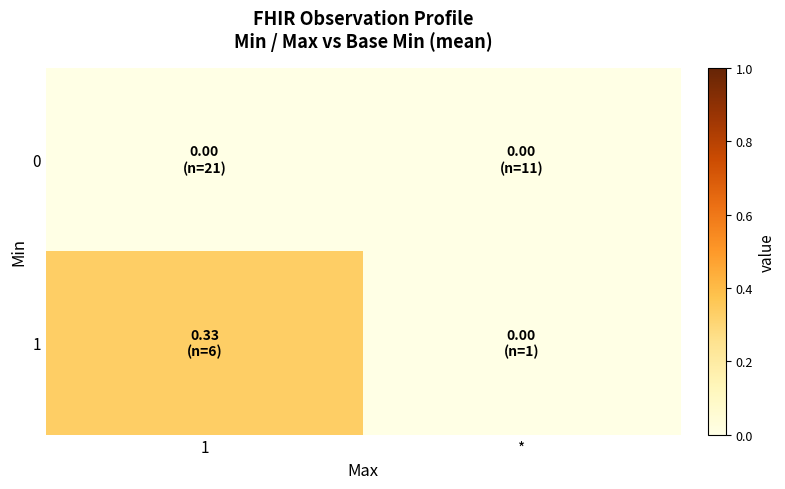

How many categories are shown in the chart?

2